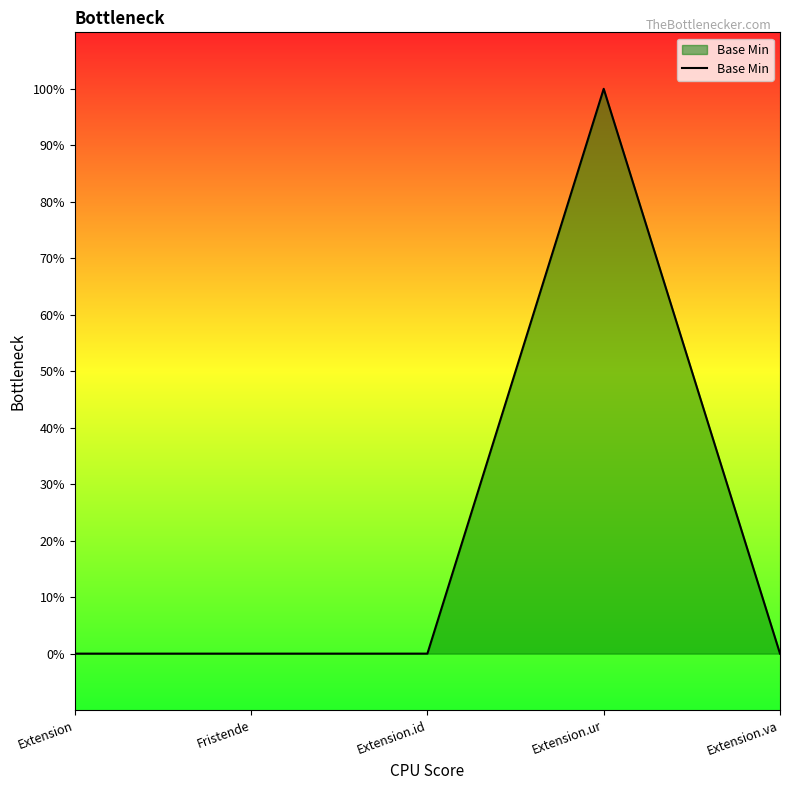

Reading left to right, what are all the values shown in this chart?

Extension=0	Fristende=0	Extension.id=0	Extension.ur=1	Extension.va=0